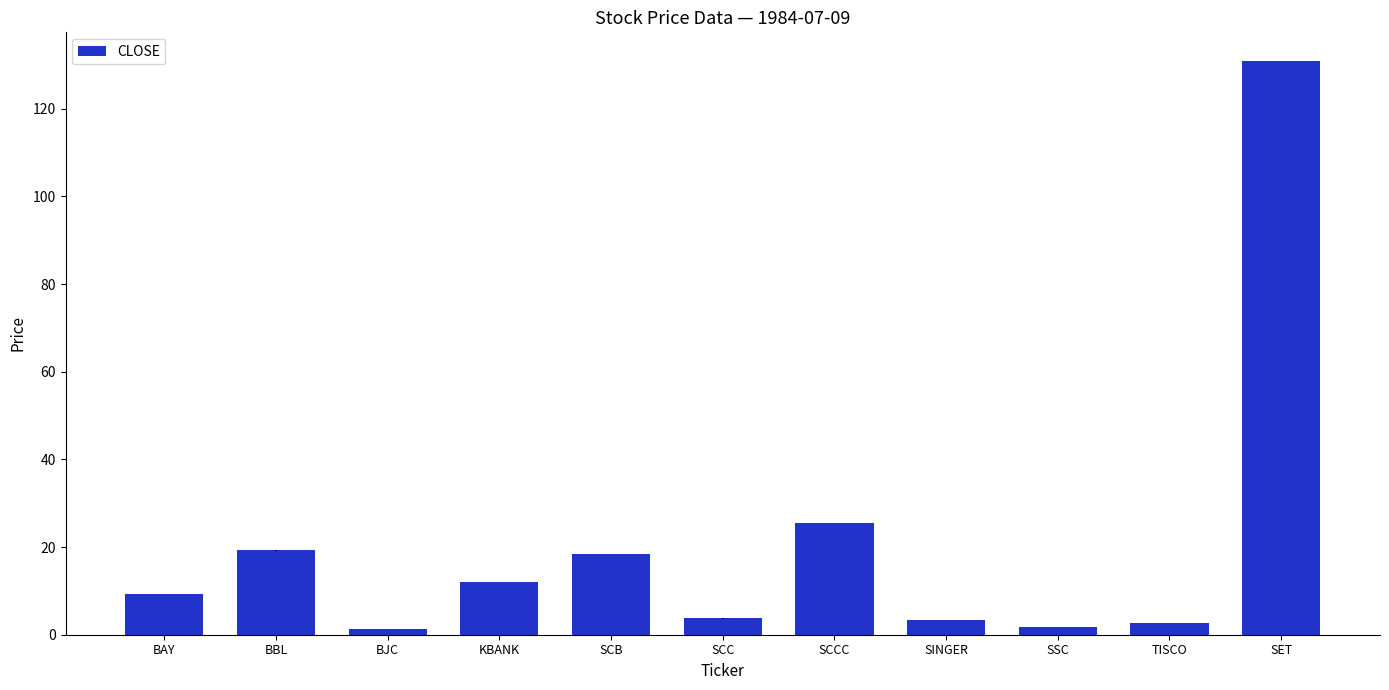

Are the bars horizontal?

No